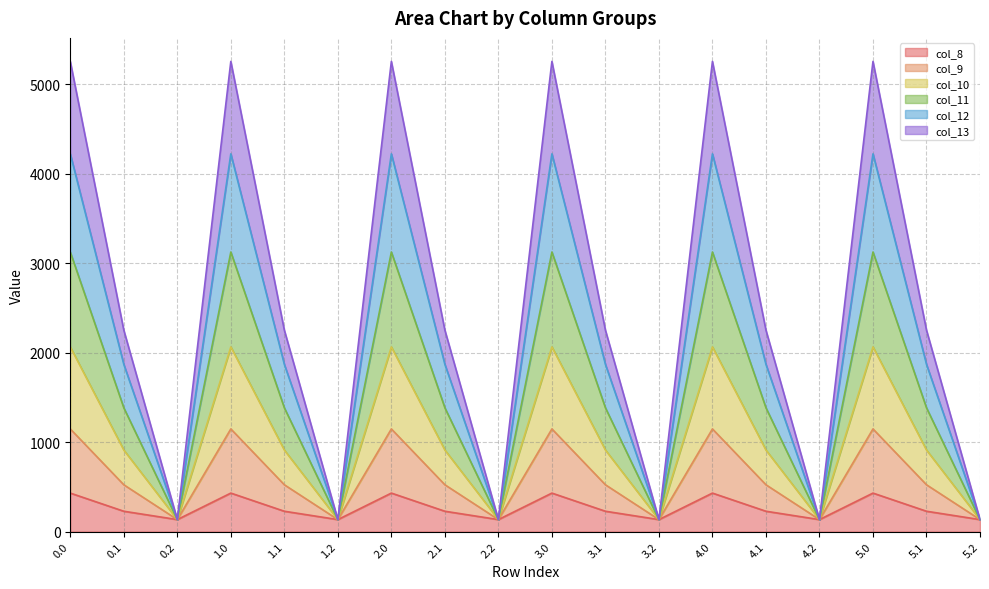

What is the greatest value displayed?

5253.2